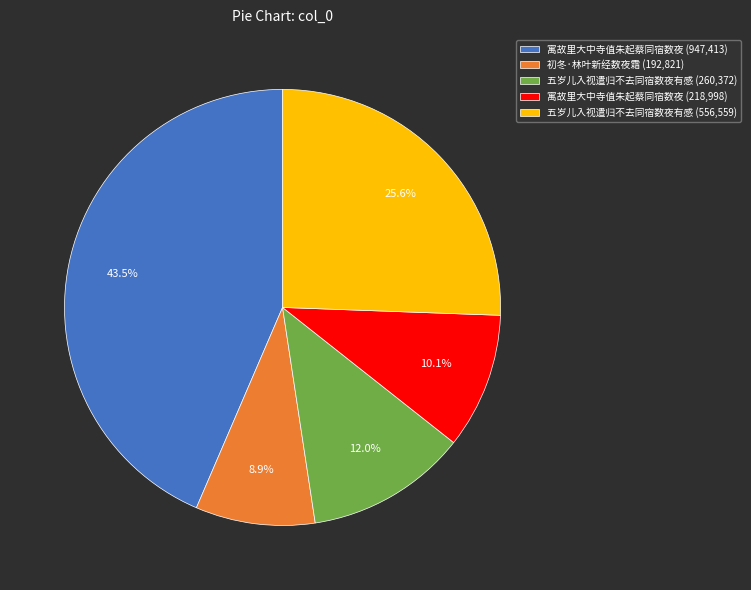

Is there a majority slice in this chart?

No